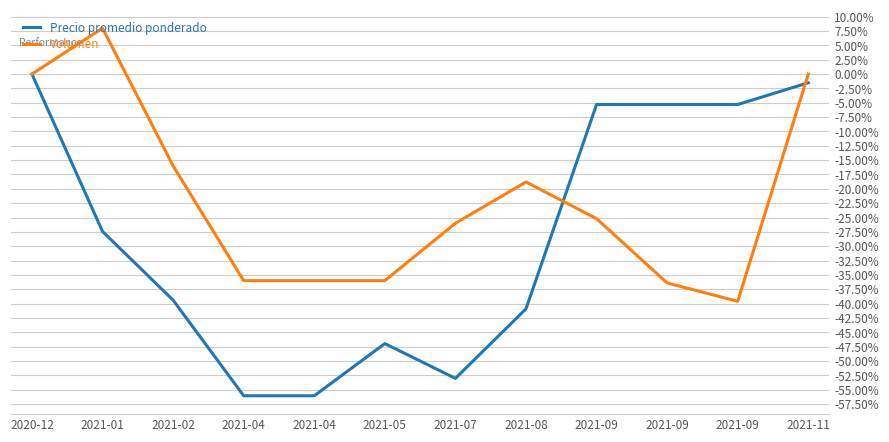

Is this an area chart (filled region under the line)?

No